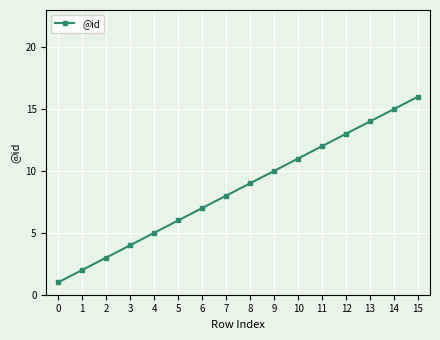

What is the change in value from 6 to 13?

+7